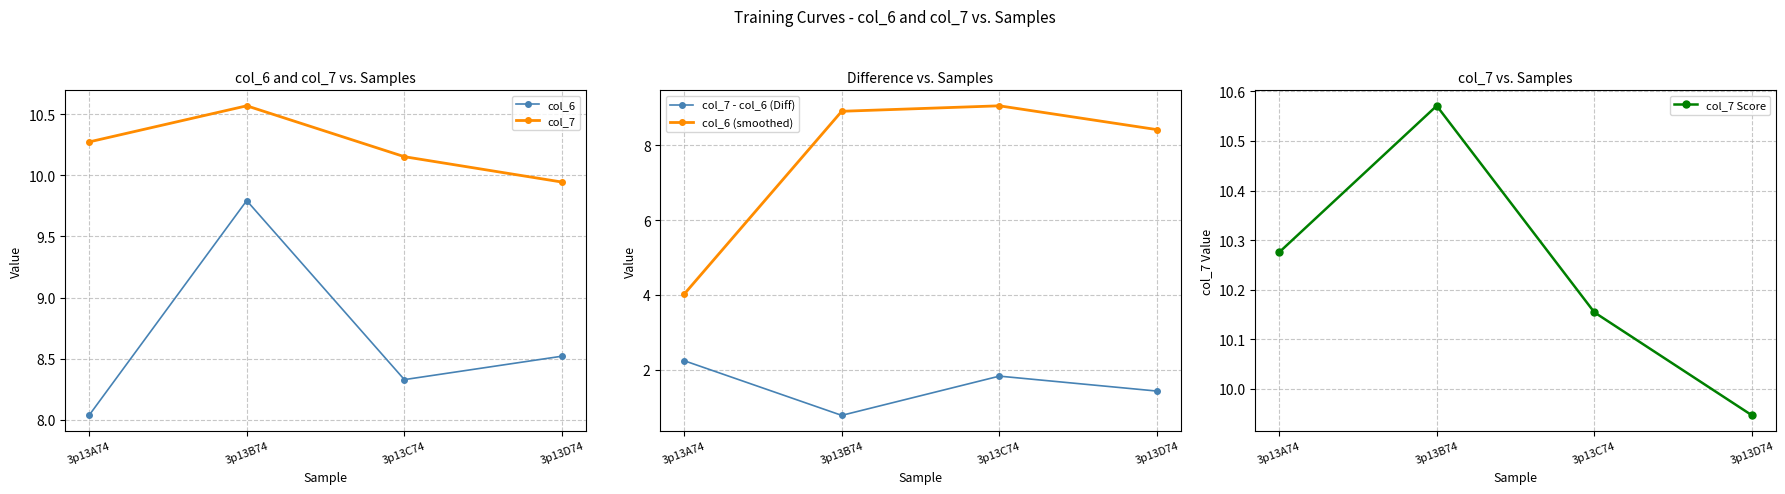

Where does the col_7 series first go above 10?

3p13A74